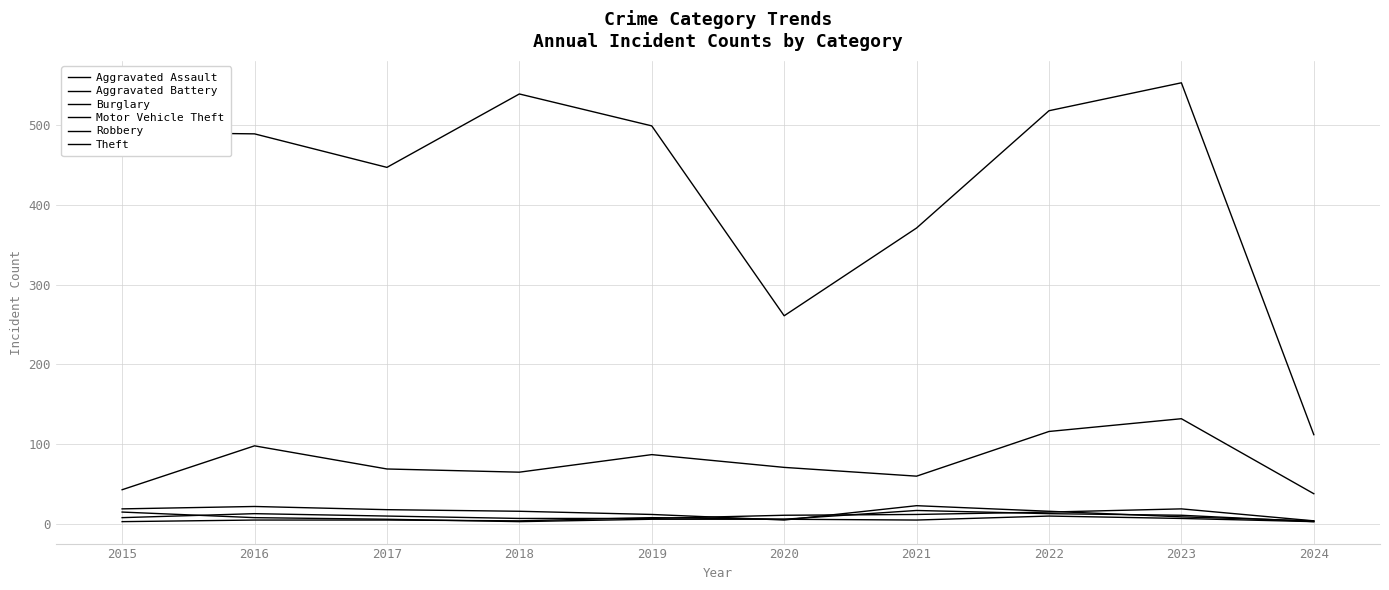

Is this an area chart (filled region under the line)?

No